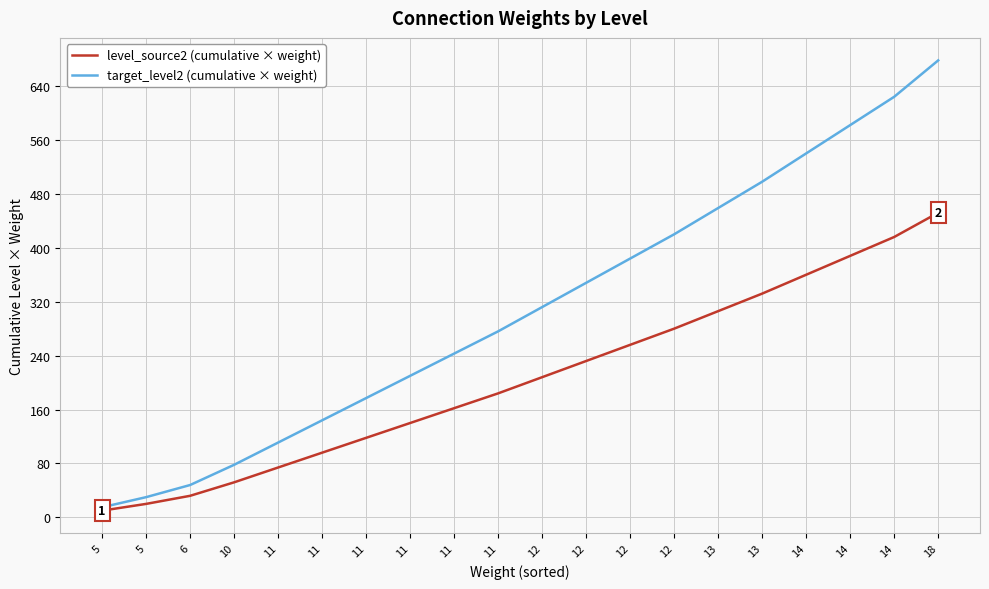

What is the difference between the target_level2 (cumulative × weight) values at 5 and 11?

261